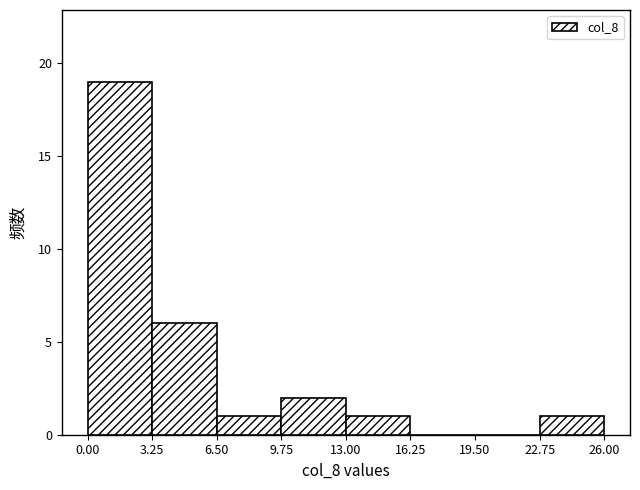

Reading left to right, list every bar in this chart as the range it spans on the x-axis followed by its height. The values are not printed on the chart, so give them approximately, as read against the axis.

0.00 to 3.25: 19
3.25 to 6.50: 6
6.50 to 9.75: 1
9.75 to 13.00: 2
13.00 to 16.25: 1
16.25 to 19.50: 0
19.50 to 22.75: 0
22.75 to 26.00: 1